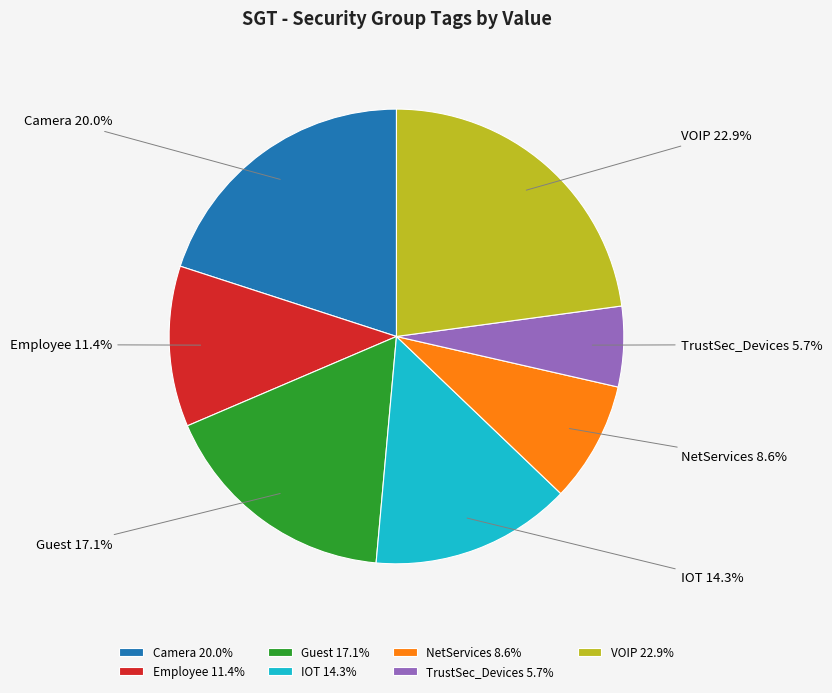

Is VOIP the majority of the pie?

No